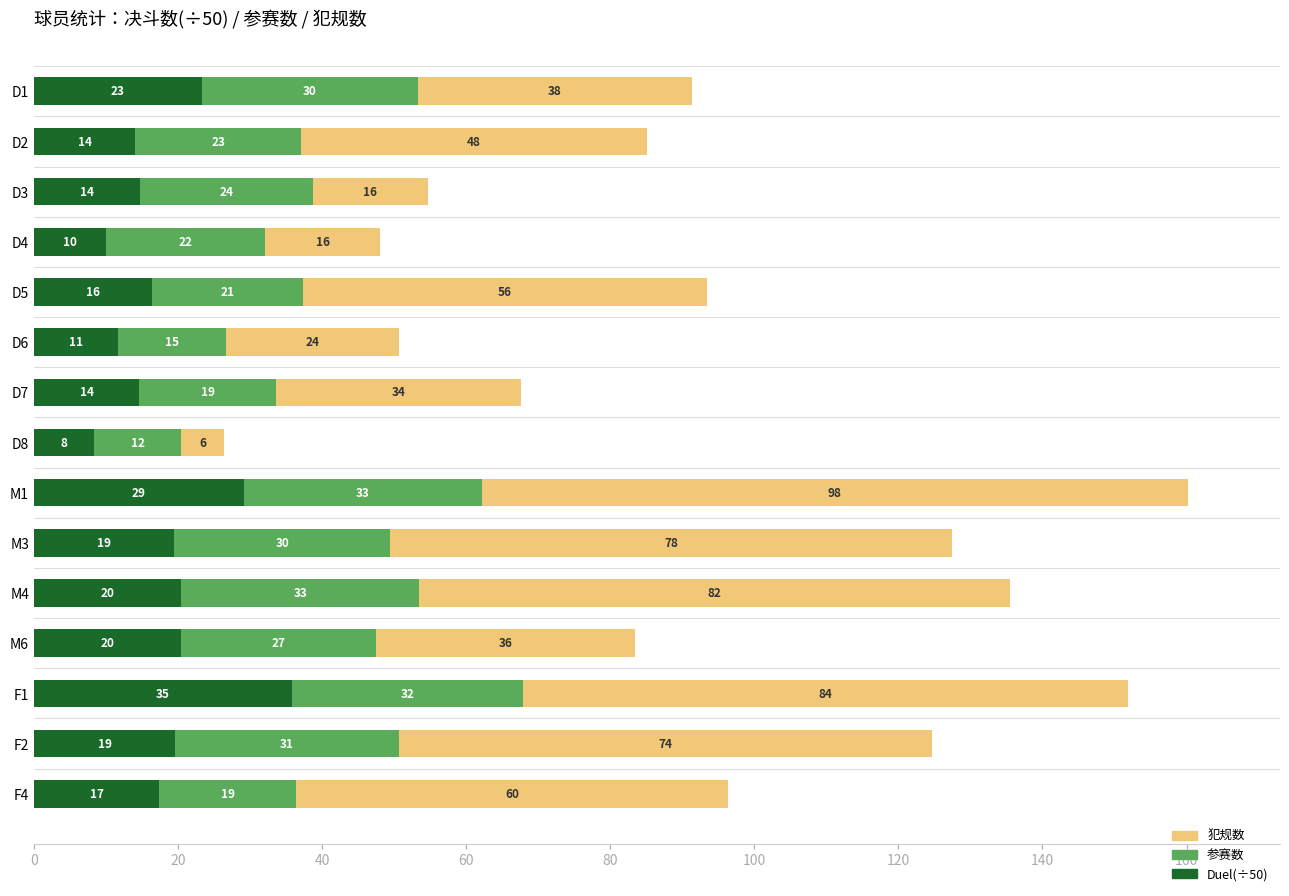

What is the minimum value for Duel(÷50)?

8.4